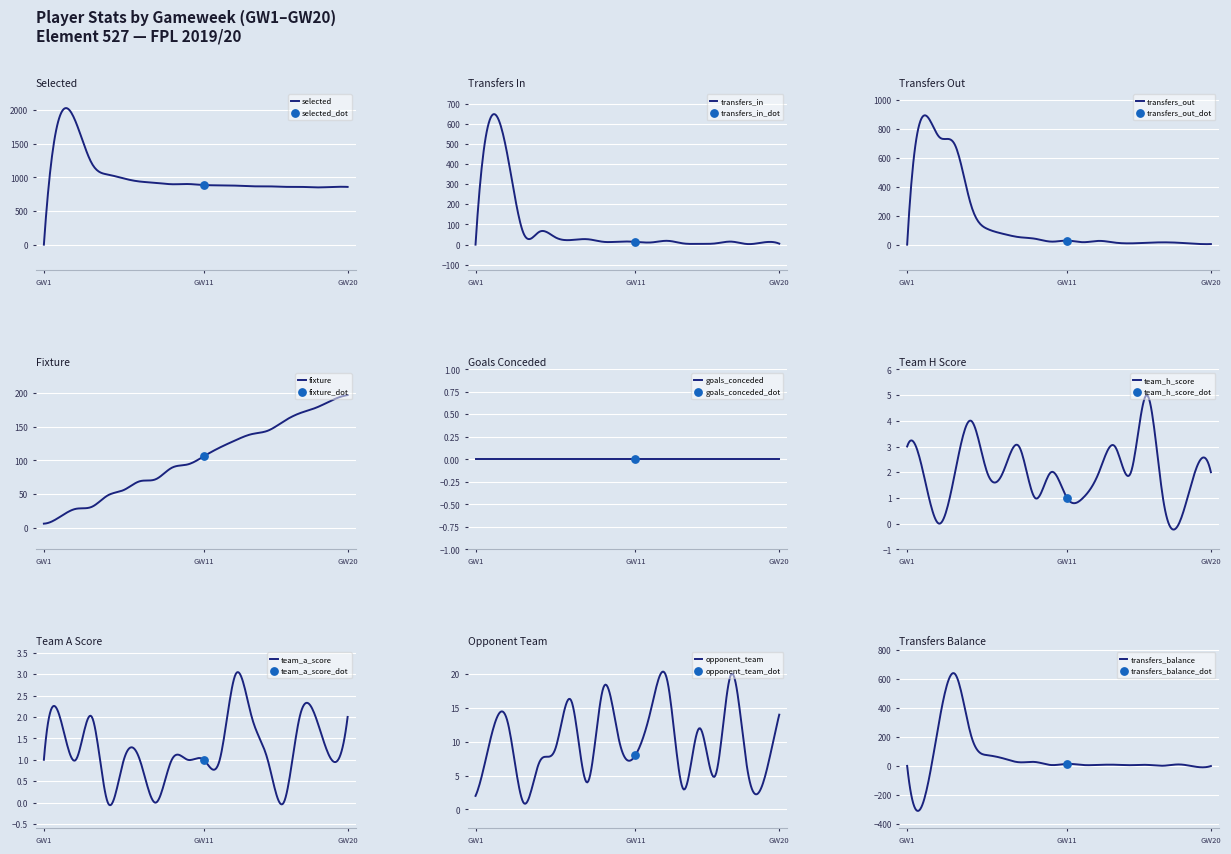

Is the value of transfers_out at 15 greater than the value of selected at 19?

No